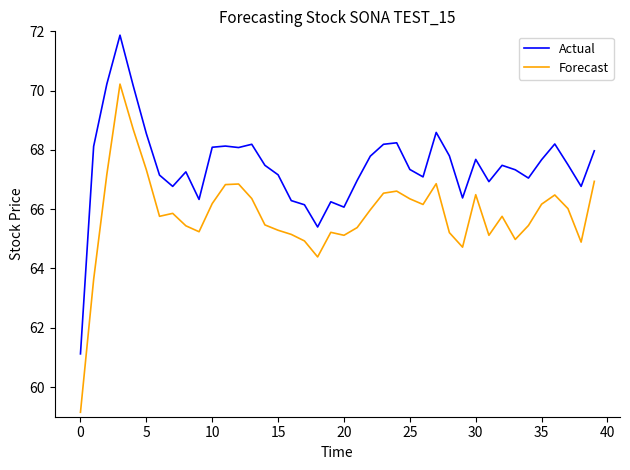

True or false: Actual and Forecast intersect in this chart.

False